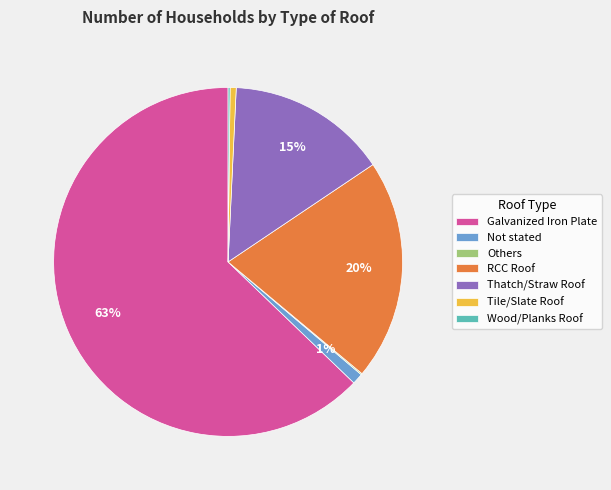

To the nearest percent, what is the difference between the largest and smallest slice percentages?

63%